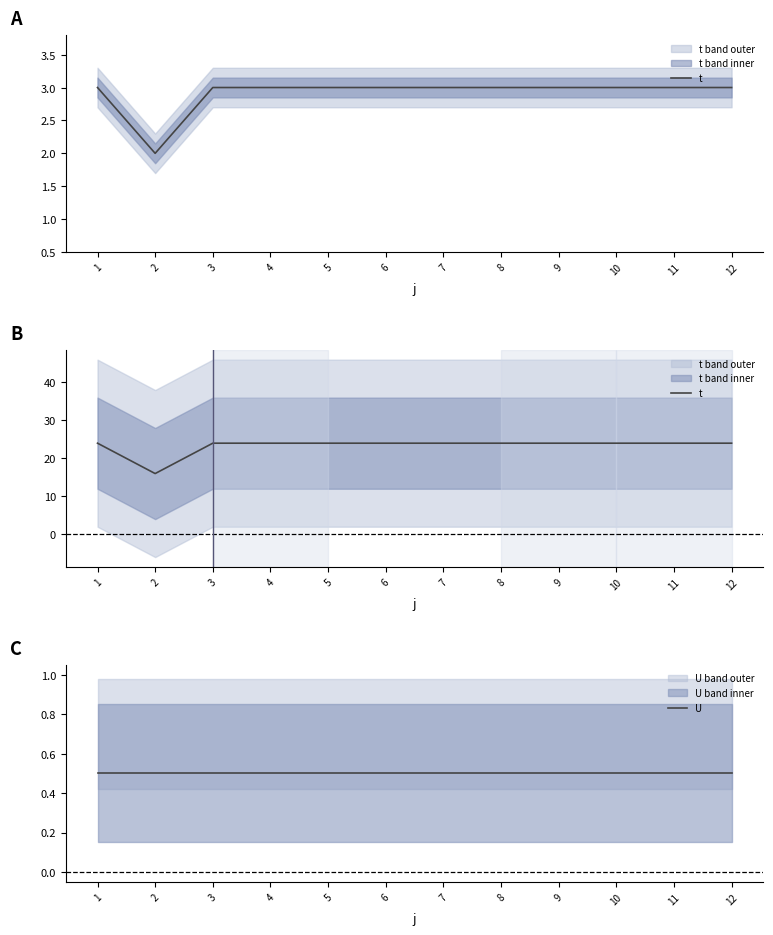

What are all the series names shown in the legend?

t, U